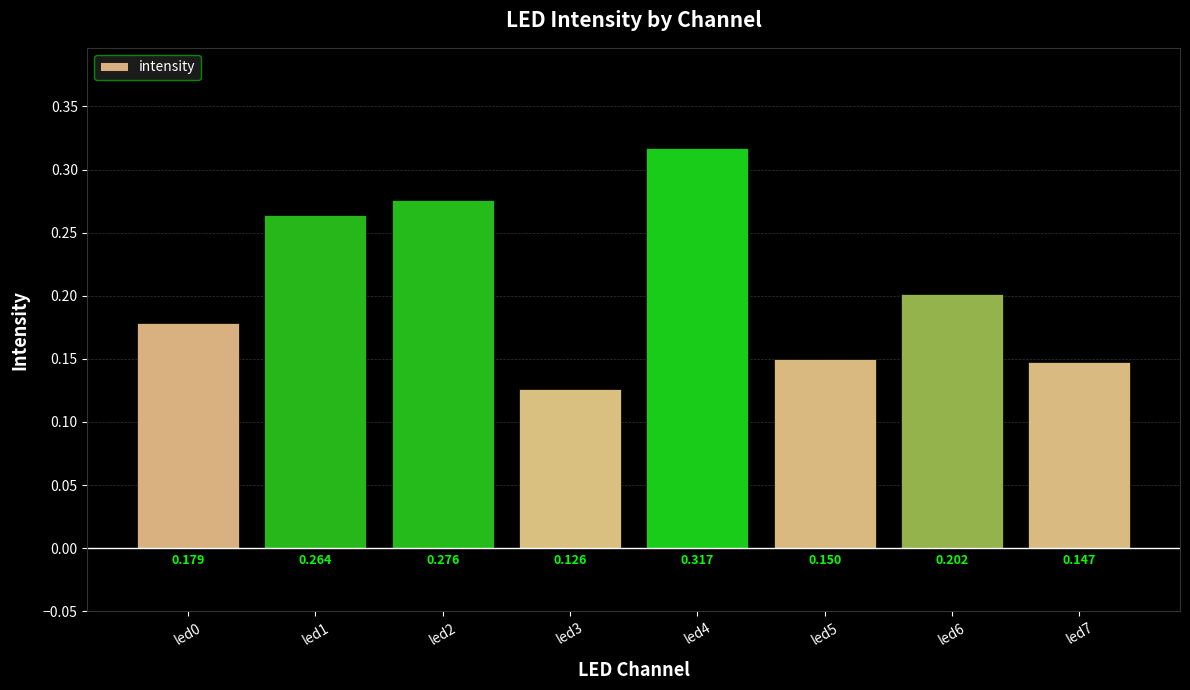

Rank the categories by value from highest to lowest.

led4, led2, led1, led6, led0, led5, led7, led3